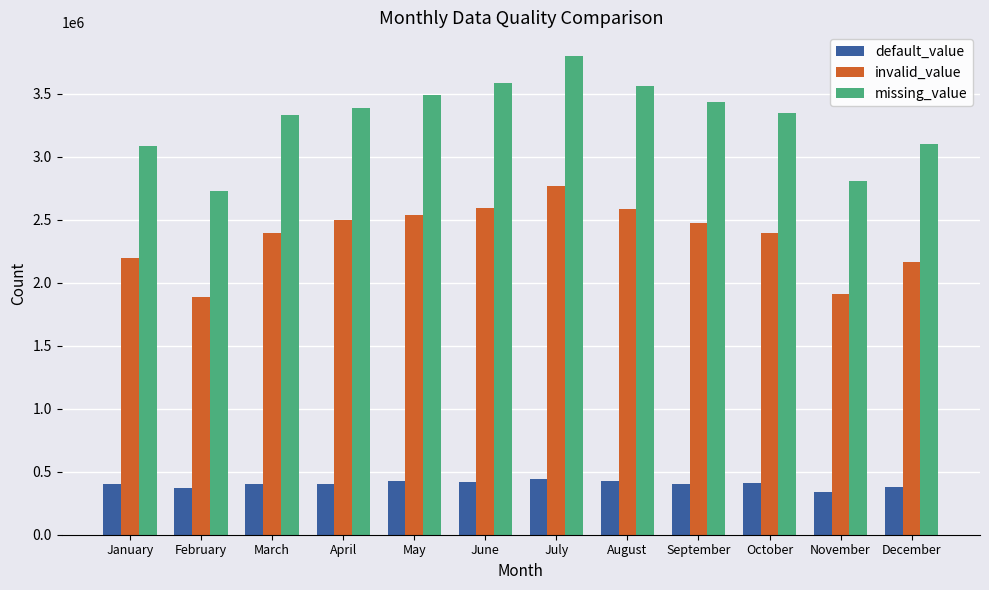

At November, list the series in order from smallest to largest.

default_value, invalid_value, missing_value